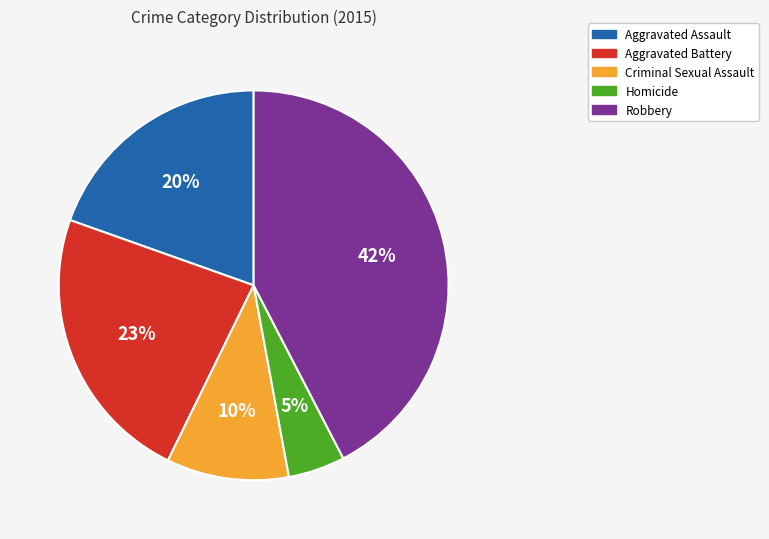

How many slices are in this pie chart?

5